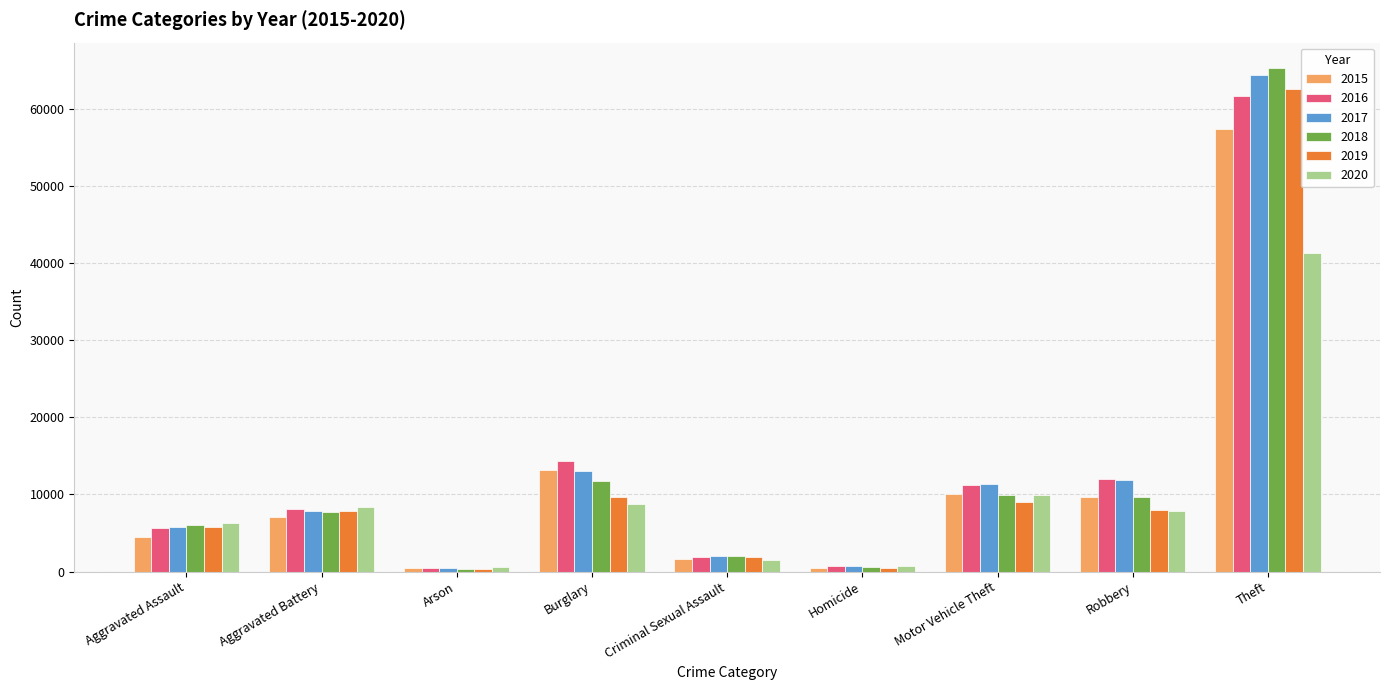

What is the greatest value displayed?

65288